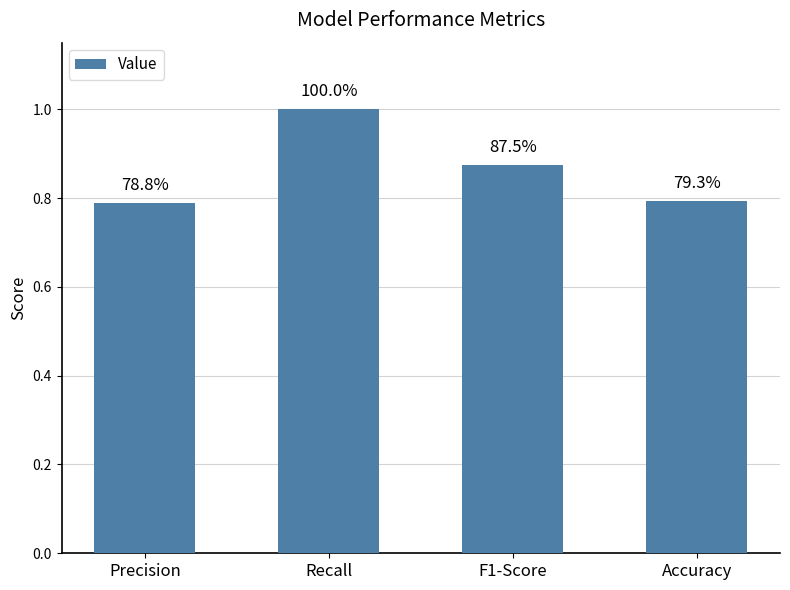

Rank the categories by value from highest to lowest.

Recall, F1-Score, Accuracy, Precision